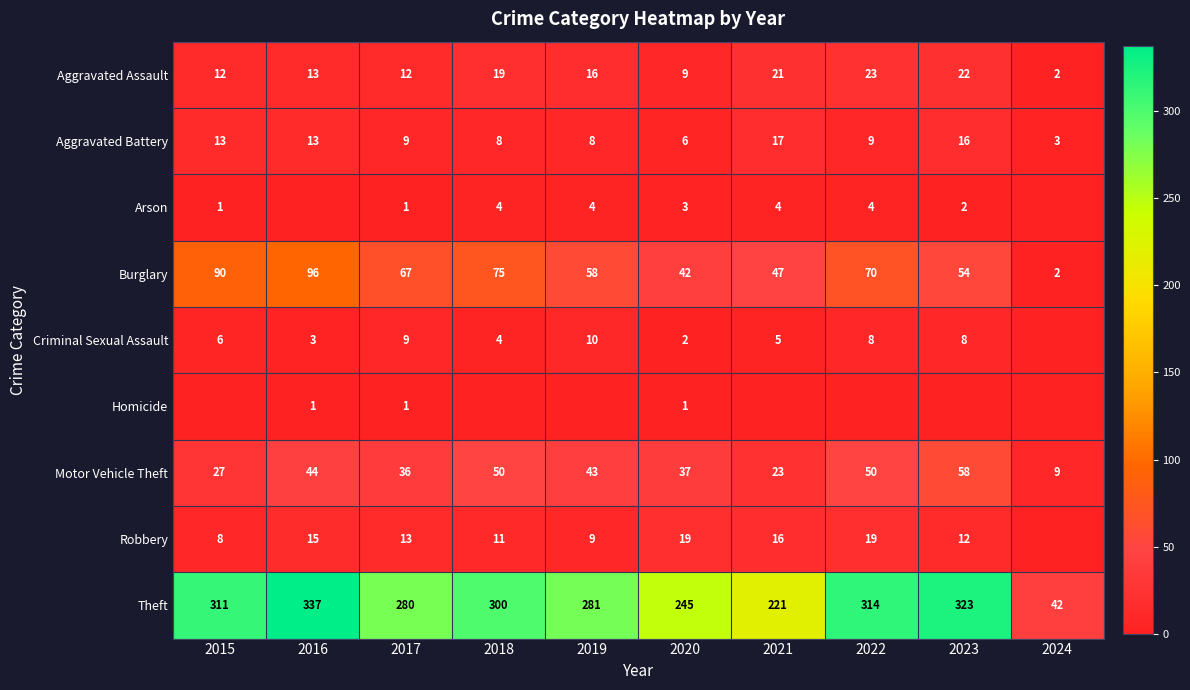

At which label does Aggravated Battery reach its minimum?

2024